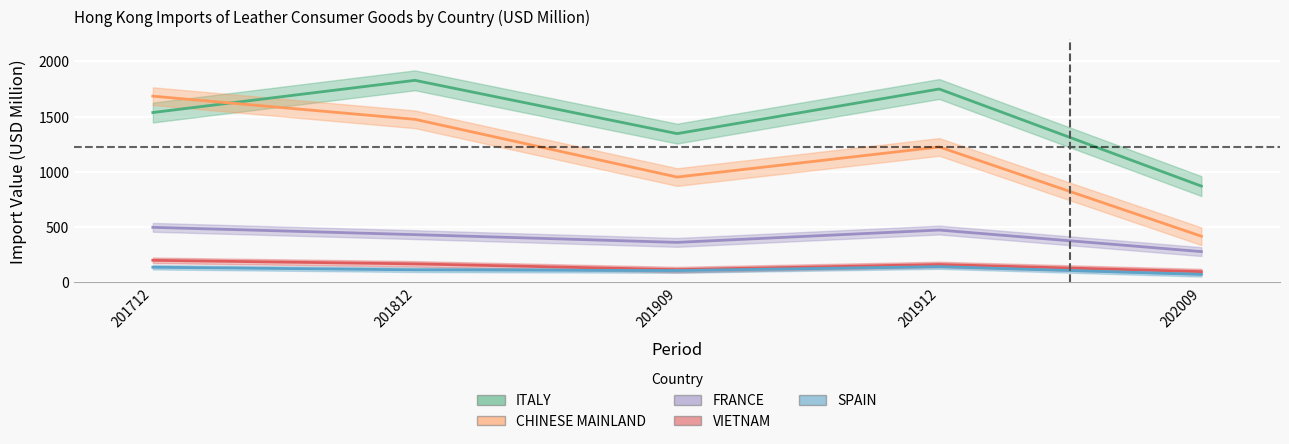

In VIETNAM, how many points are lower than both neighbors (excluding endpoints)?

1